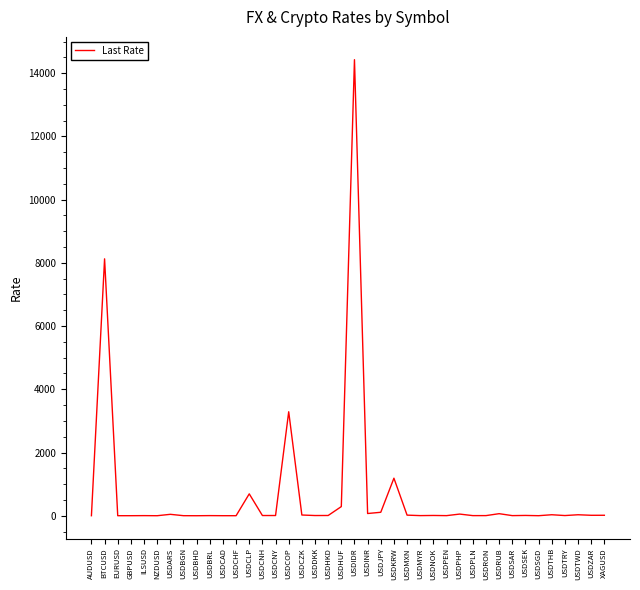

What is the difference between the values at USDRON and USDCOP?

3284.5